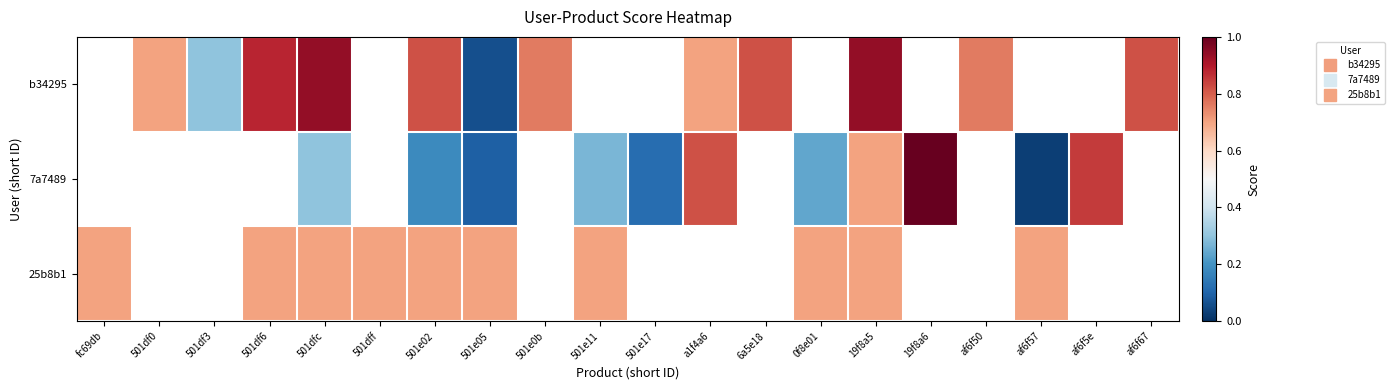

What is the difference between the highest and lowest values at a1f4a6?

0.1